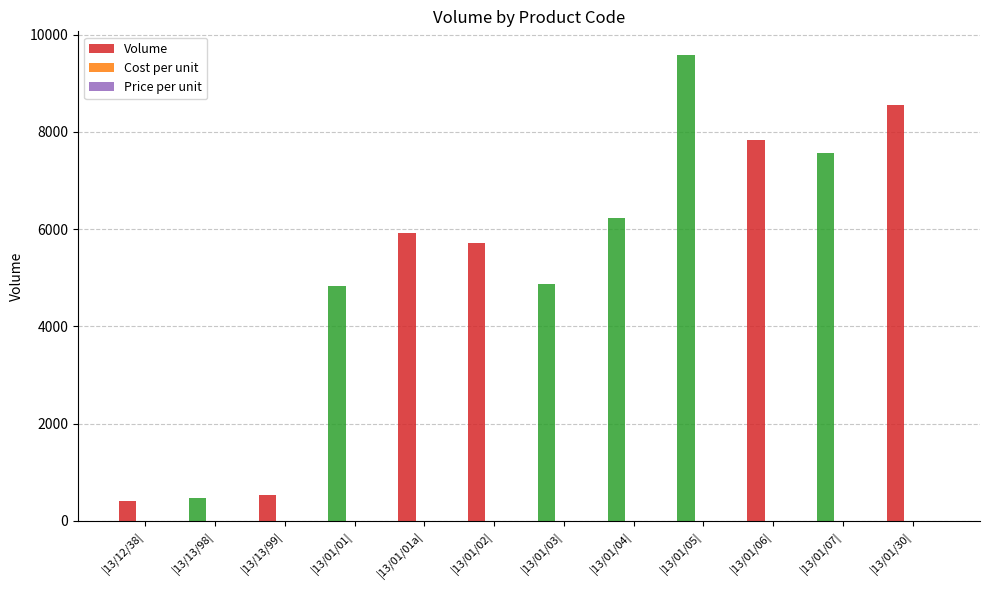

Between |13/01/01| and |13/01/05|, which series saw the biggest shift?

Volume